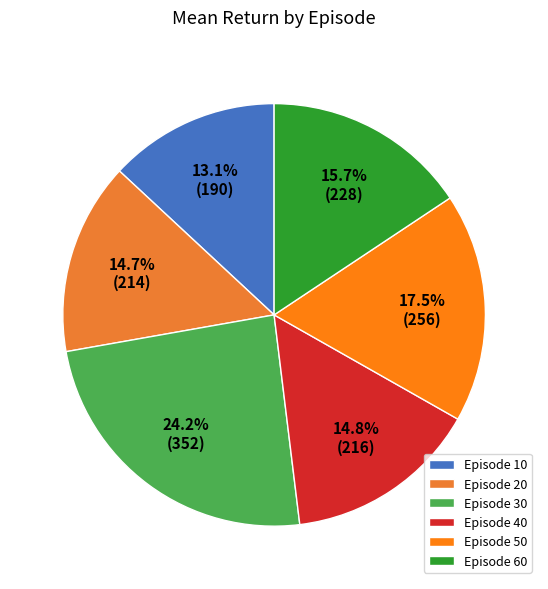

How many slices are in this pie chart?

6